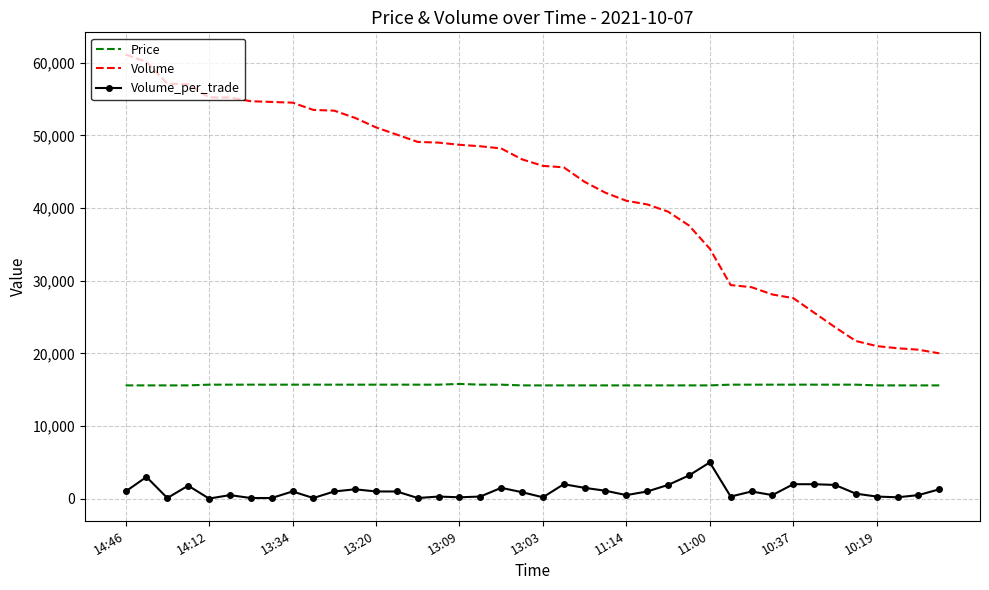

Which series has the largest total across all categories?

Volume